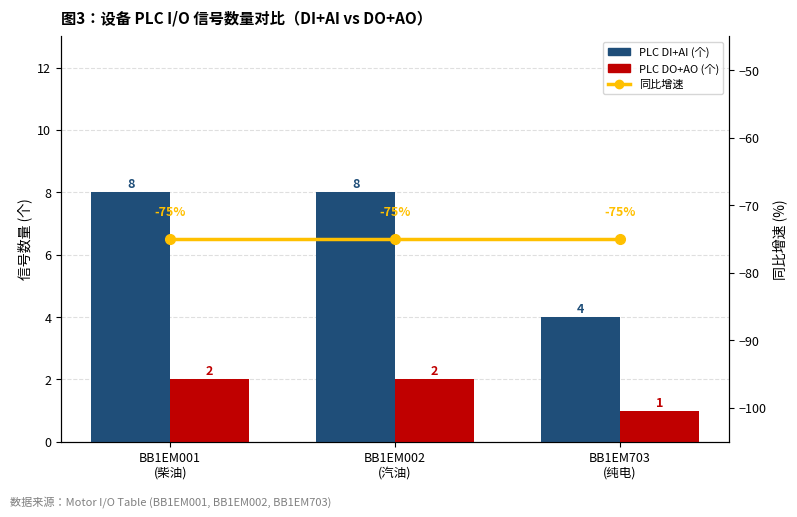

At which category does the chart reach its minimum across all series?

BB1EM001
(柴油)